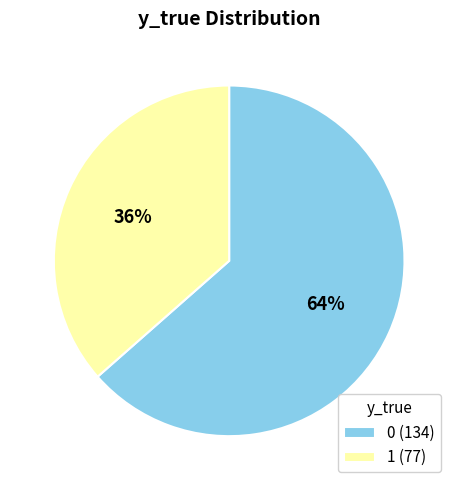

Does 1 represent more than half of the total?

No